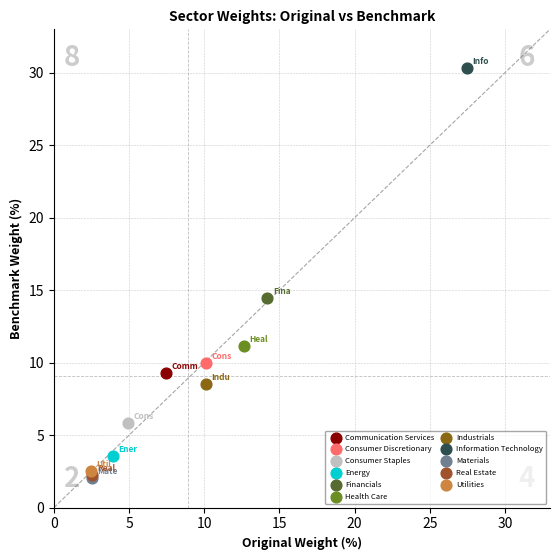

What are all the series names shown in the legend?

Communication Services, Consumer Discretionary, Consumer Staples, Energy, Financials, Health Care, Industrials, Information Technology, Materials, Real Estate, Utilities